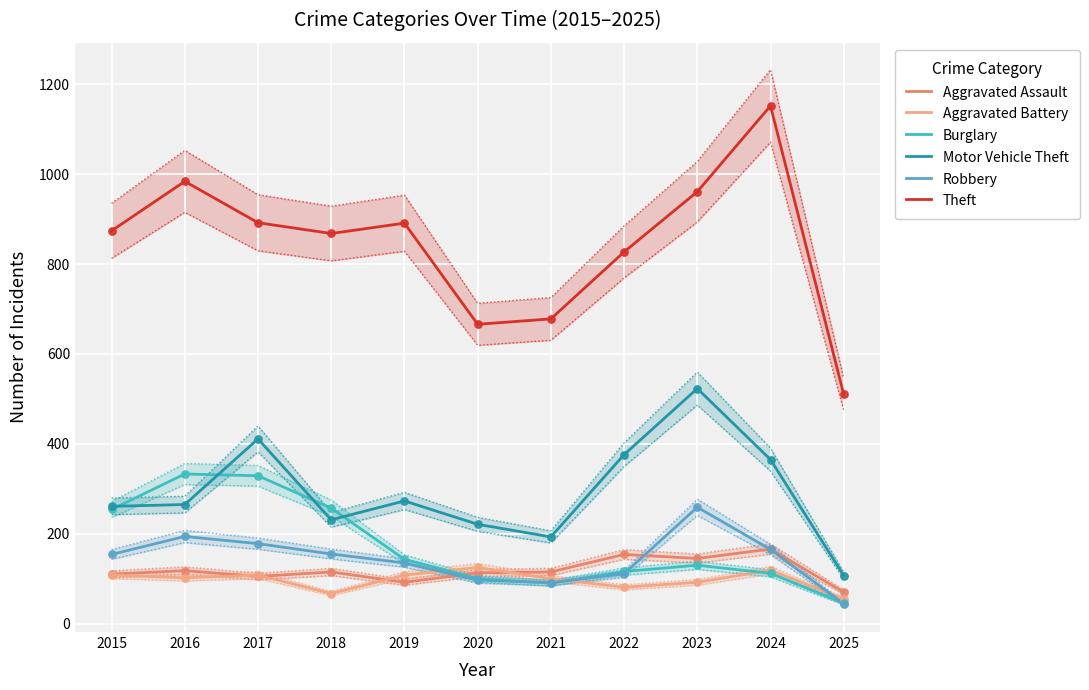

What are all the series names shown in the legend?

Aggravated Assault, Aggravated Battery, Burglary, Motor Vehicle Theft, Robbery, Theft